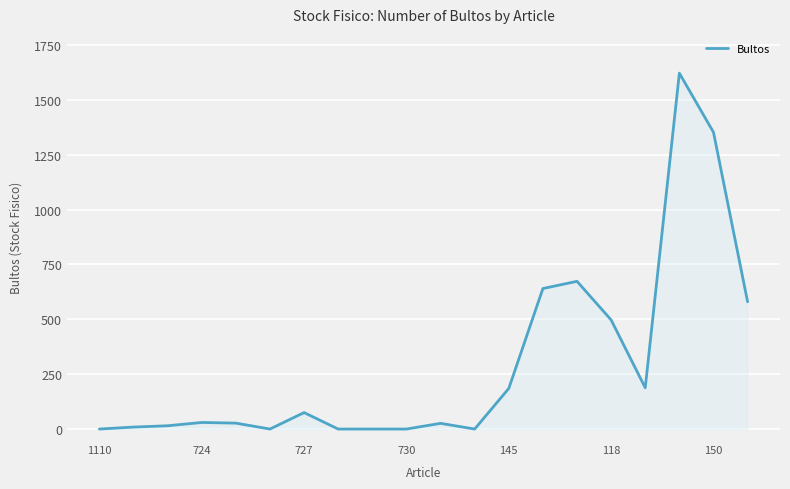

What is the difference between the maximum and minimum values?

1621